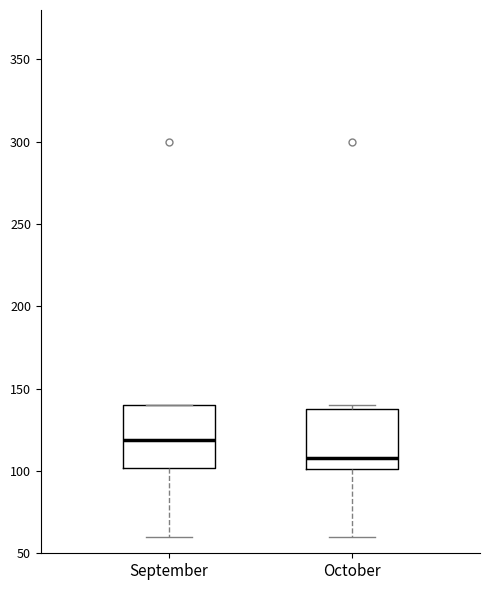

Where does the lower whisker of the box for October end on the y-axis? The values are not printed on the chart, so give them approximately, as read against the axis.

60